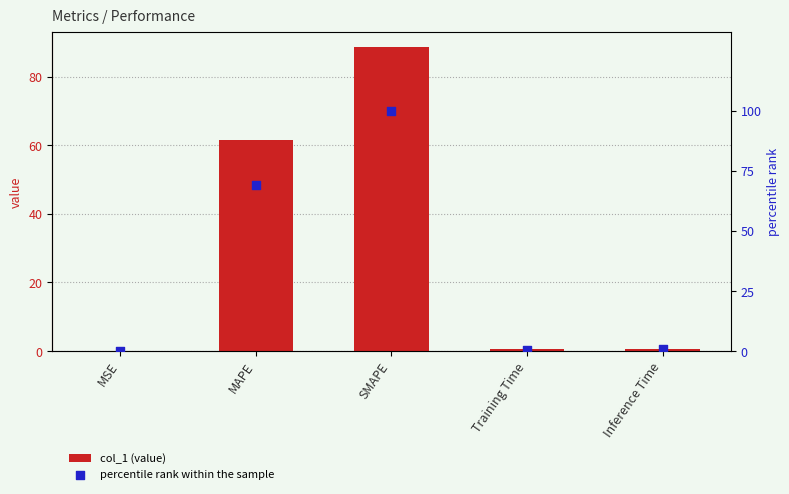

At which category is the sum across all series the highest?

SMAPE